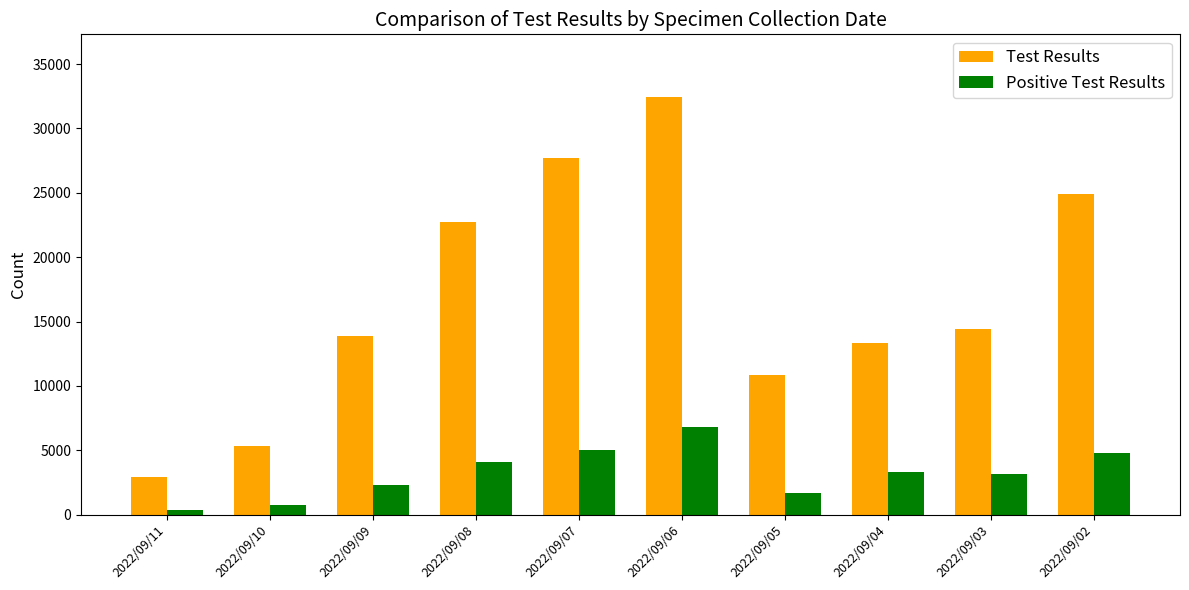

How many data points in Test Results are less than 14417?

5